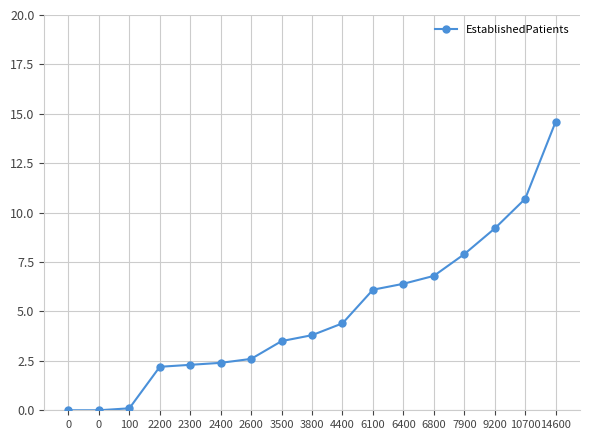

Does the chart have visible grid lines?

Yes